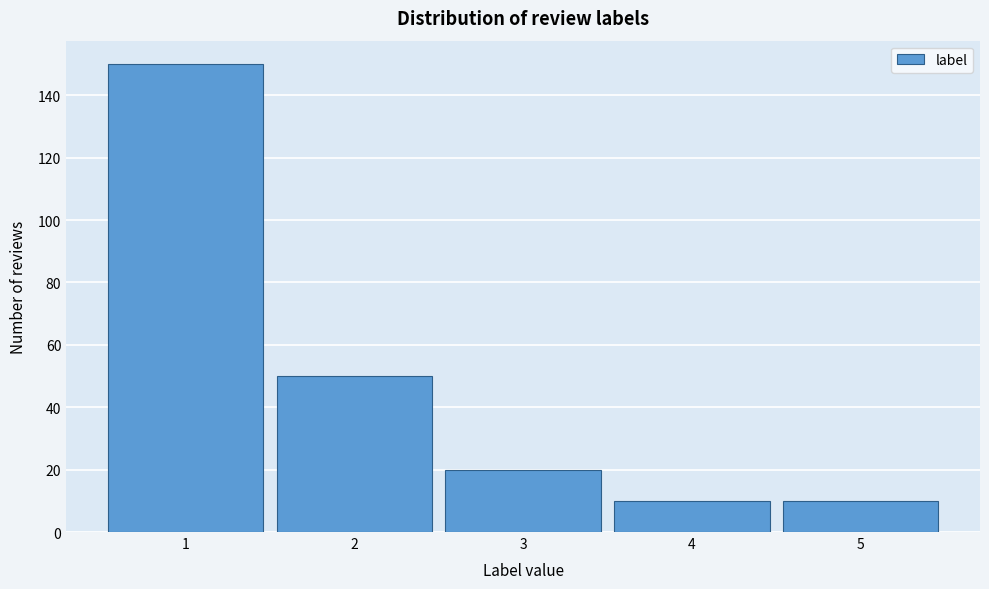

Over which range of the x-axis is the bar tallest?

0.5 to 1.5